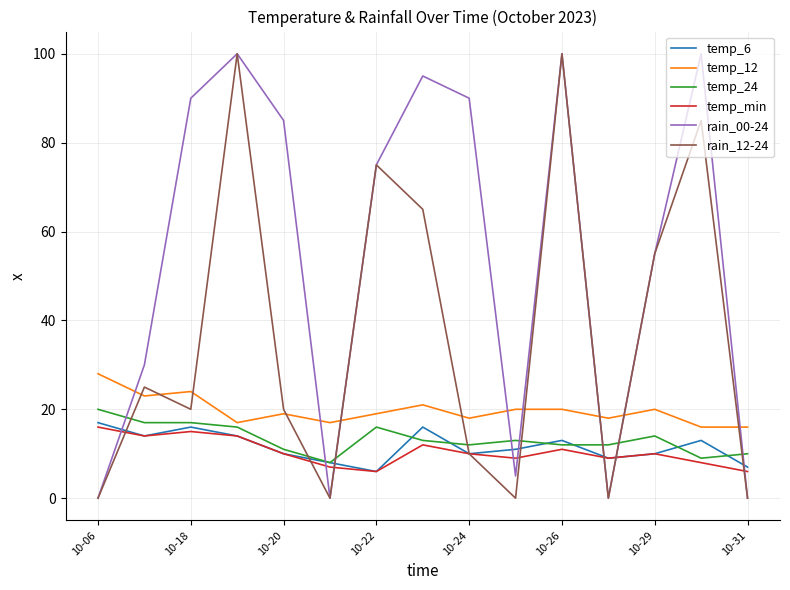

At how many categories does at least one series exceed 94?

4